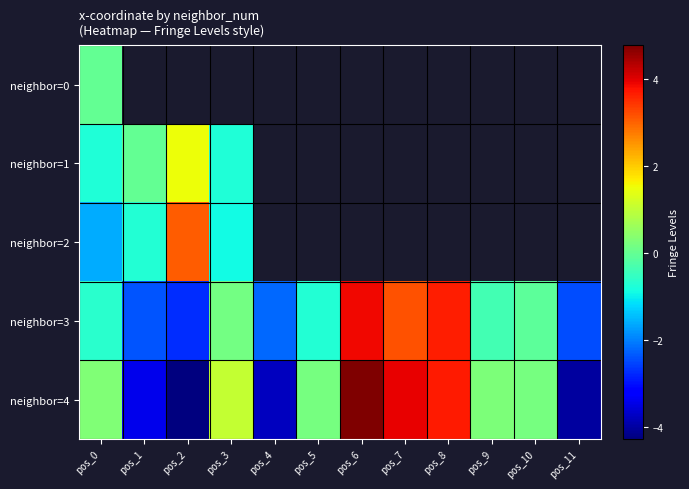

Where is neighbor=1 nearest to the value 0?

pos_1